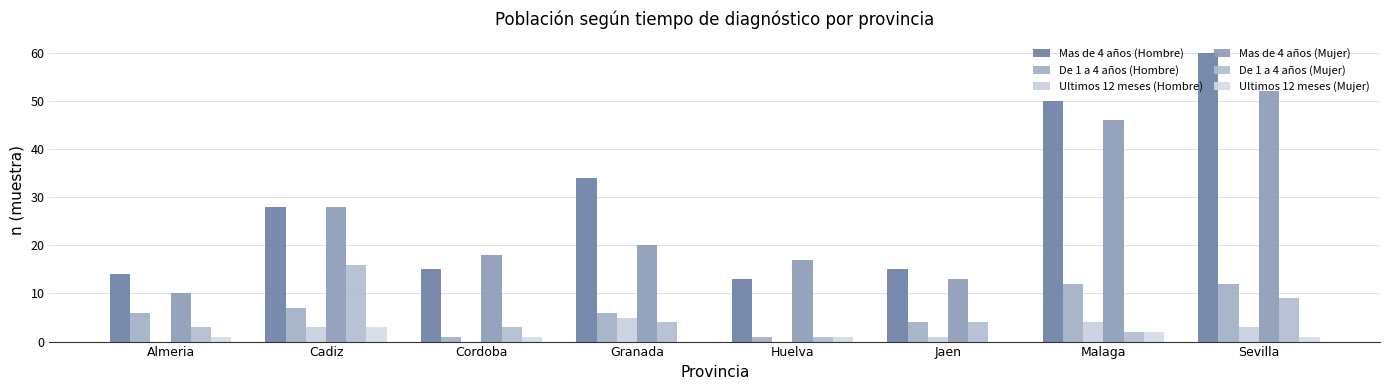

Which has a higher value, Almeria or Huelva?

Almeria